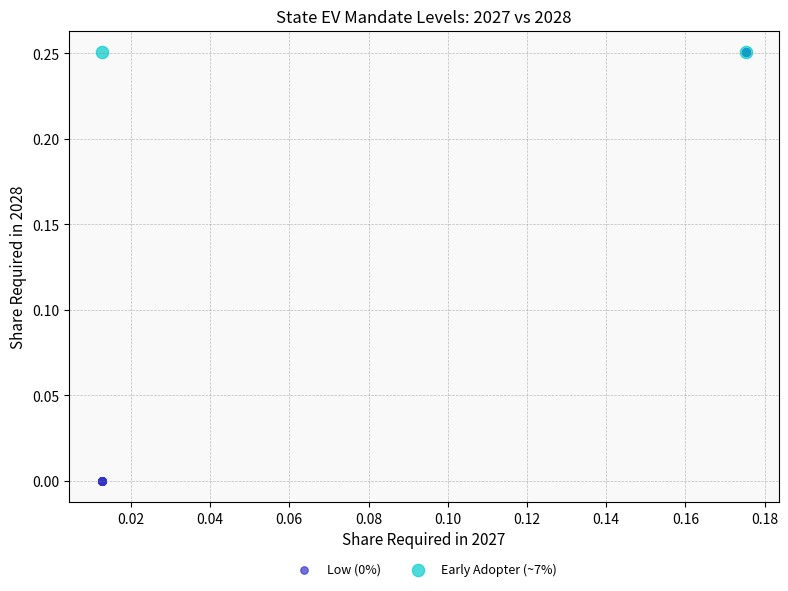

What are all the series names shown in the legend?

Low (0%), Early Adopter (~7%)